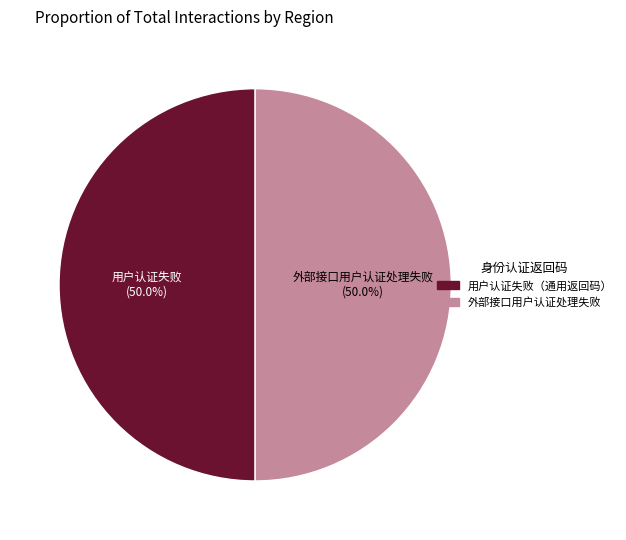

What portion of the pie excludes 外部接口用户认证处理失败?

50.0%